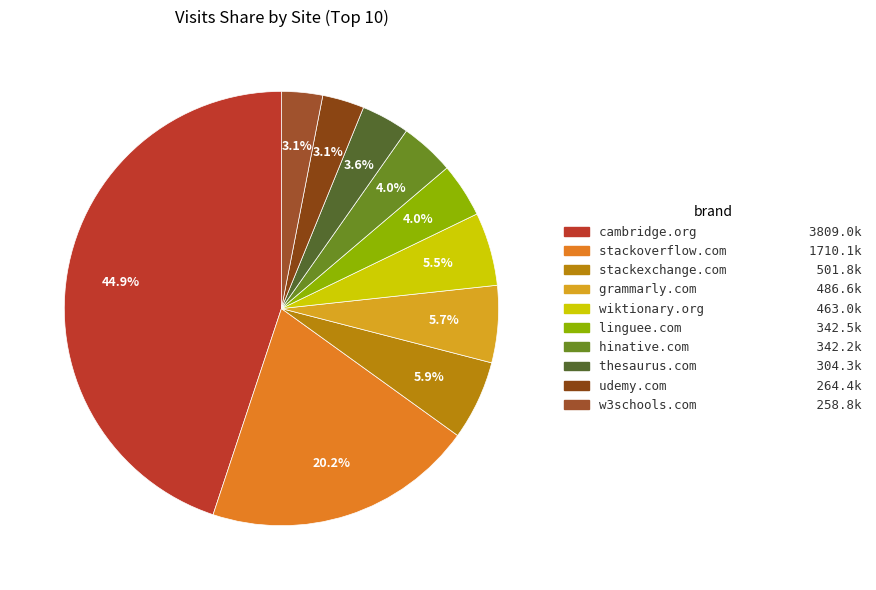

How many segments does this pie chart have?

10